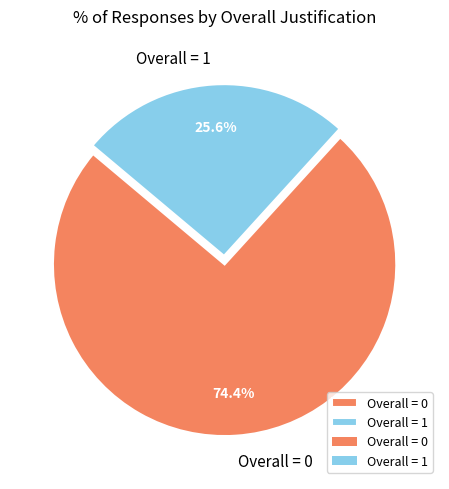

To the nearest percent, what percentage of the pie is Overall = 1?

26%